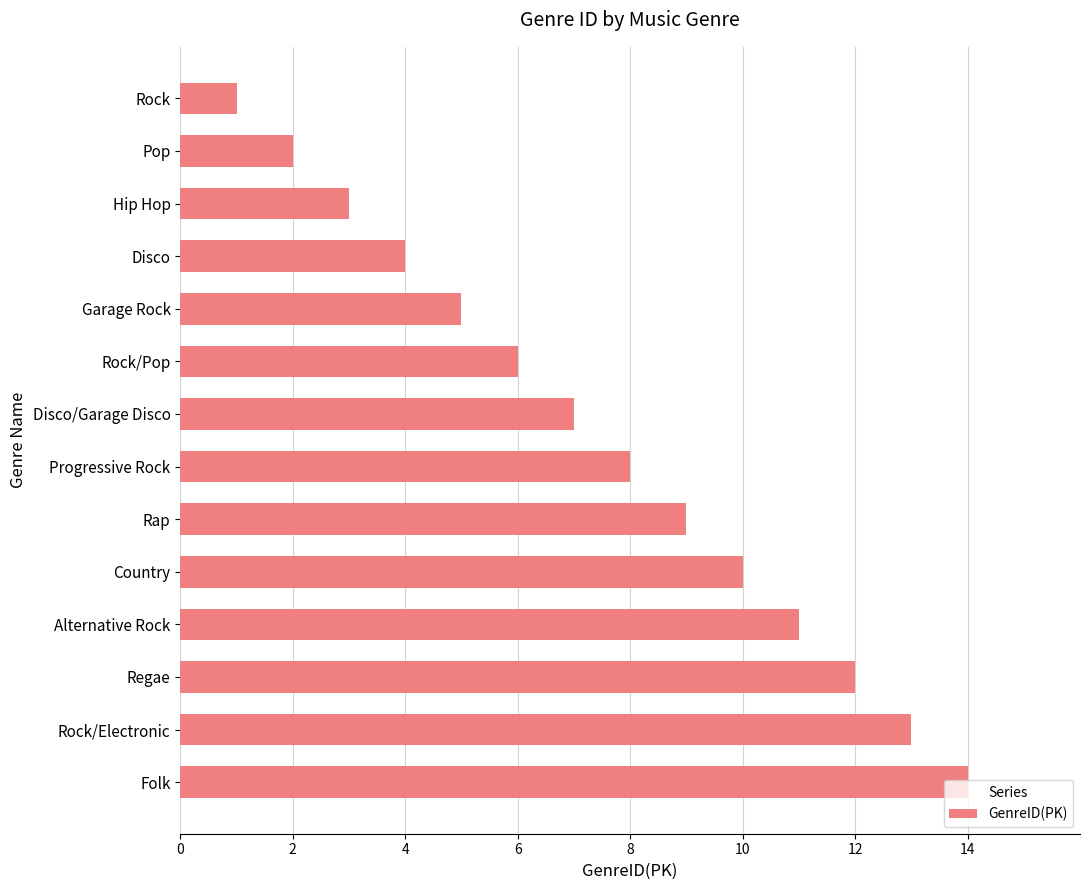

What is the average value?

8